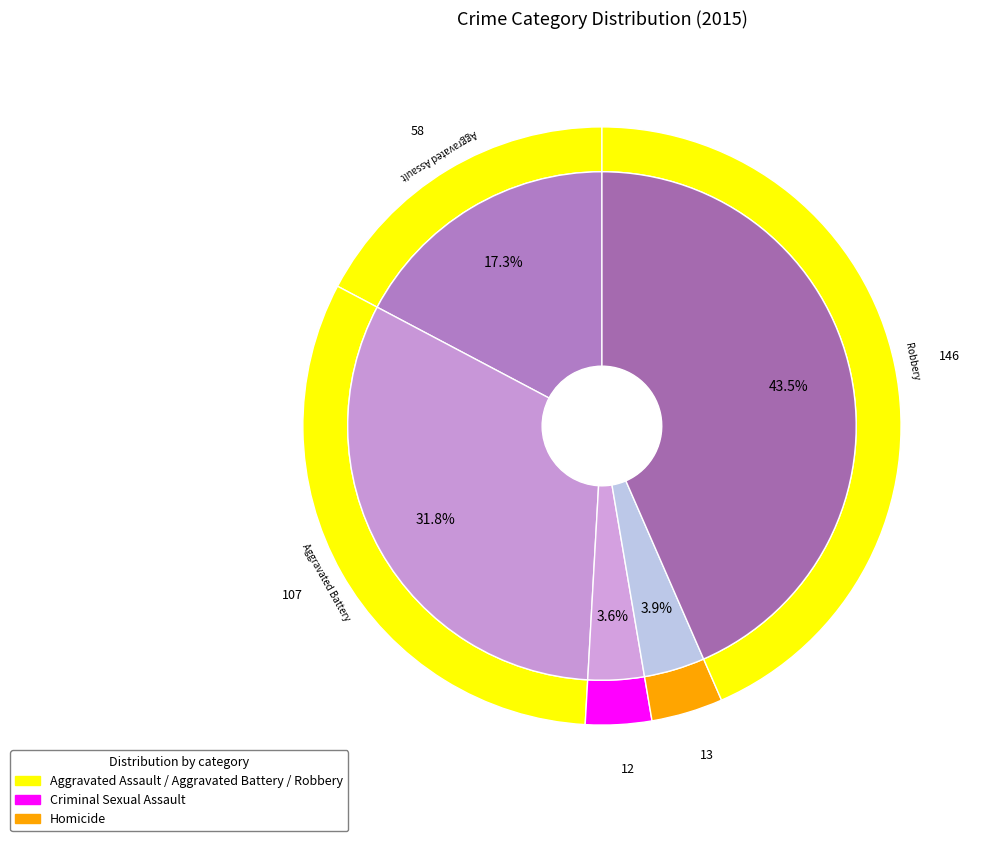

Is it true that Robbery is 52% of the pie?

False